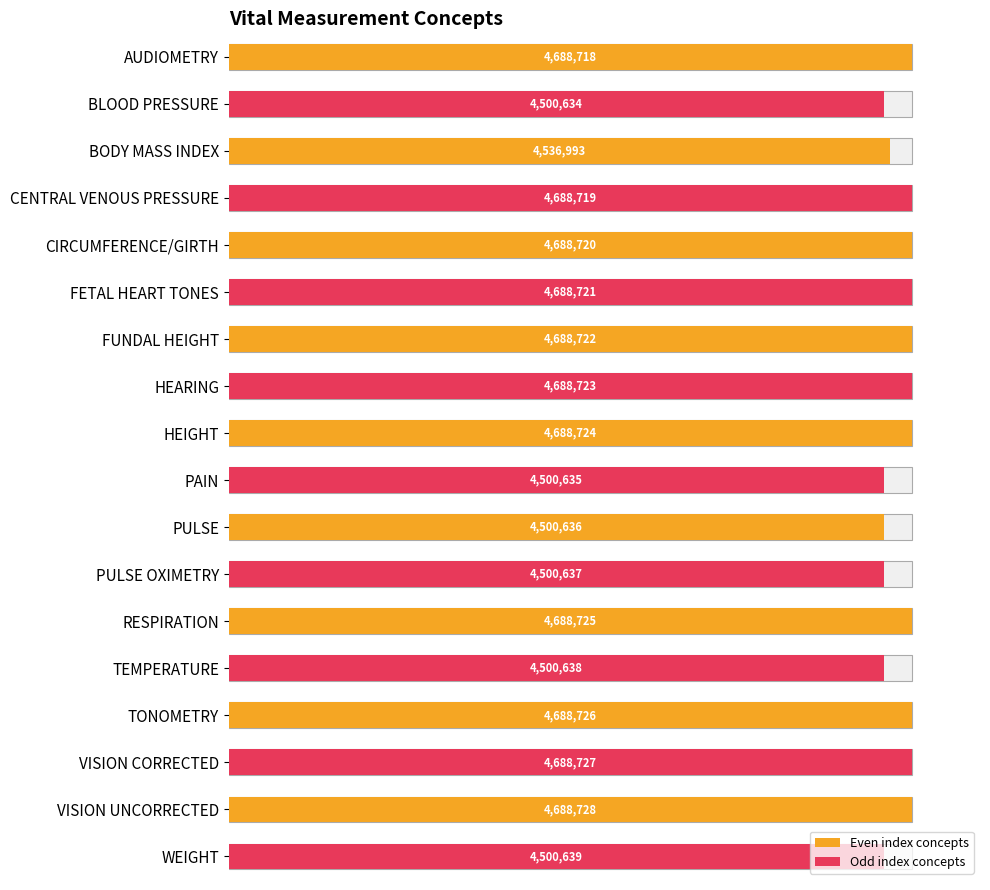

Count the number of categories in the chart.

18